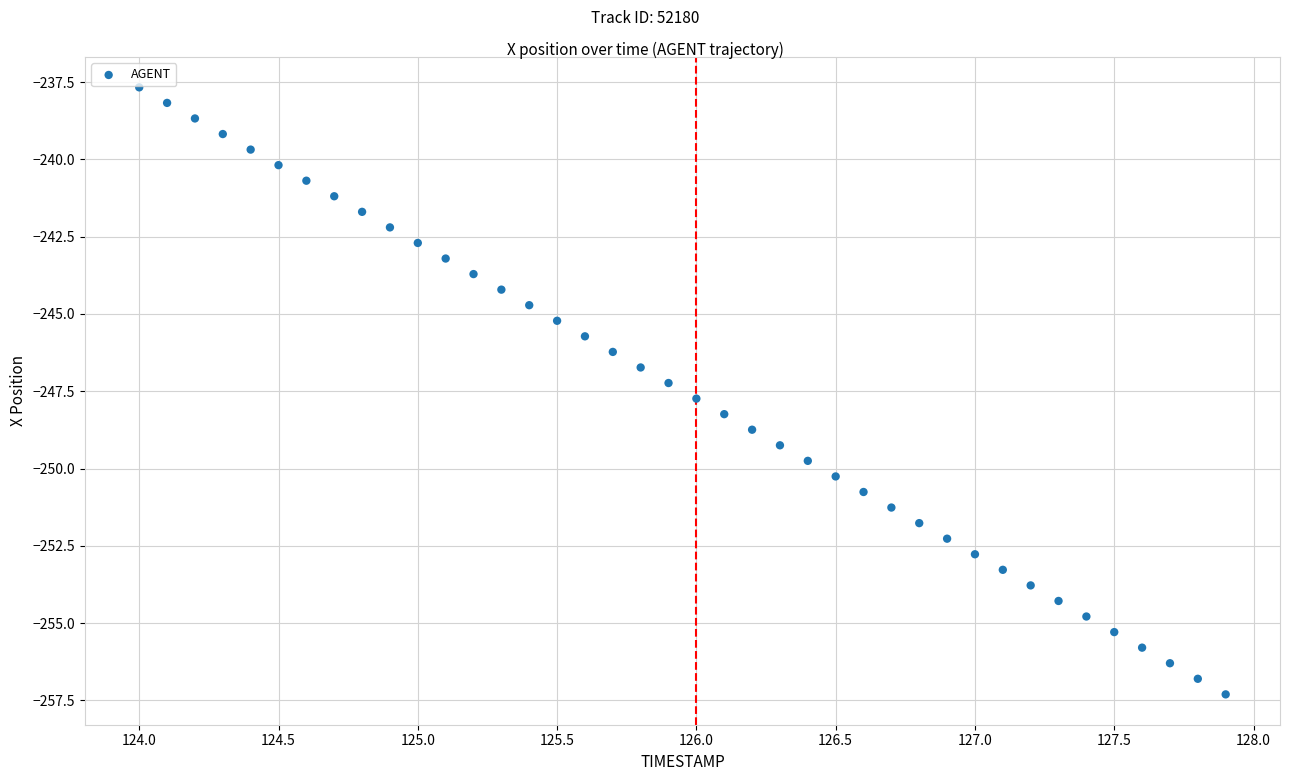

What is the range of Y values (max minus min)?

19.6